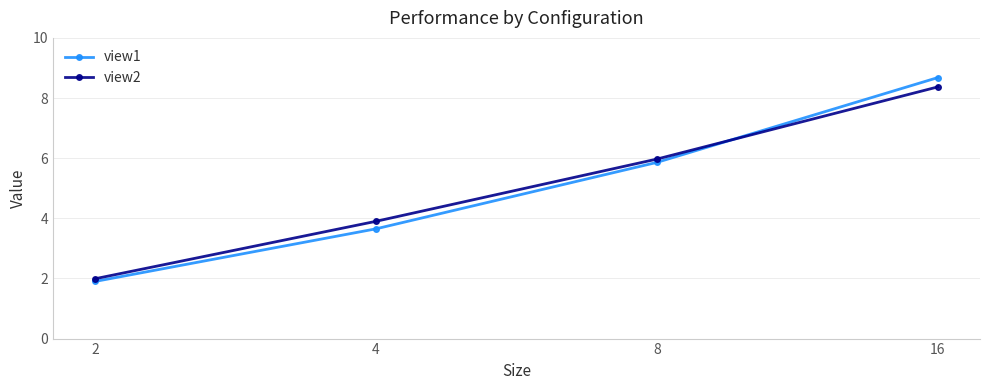

Which series changed the most between 4 and 8?

view1